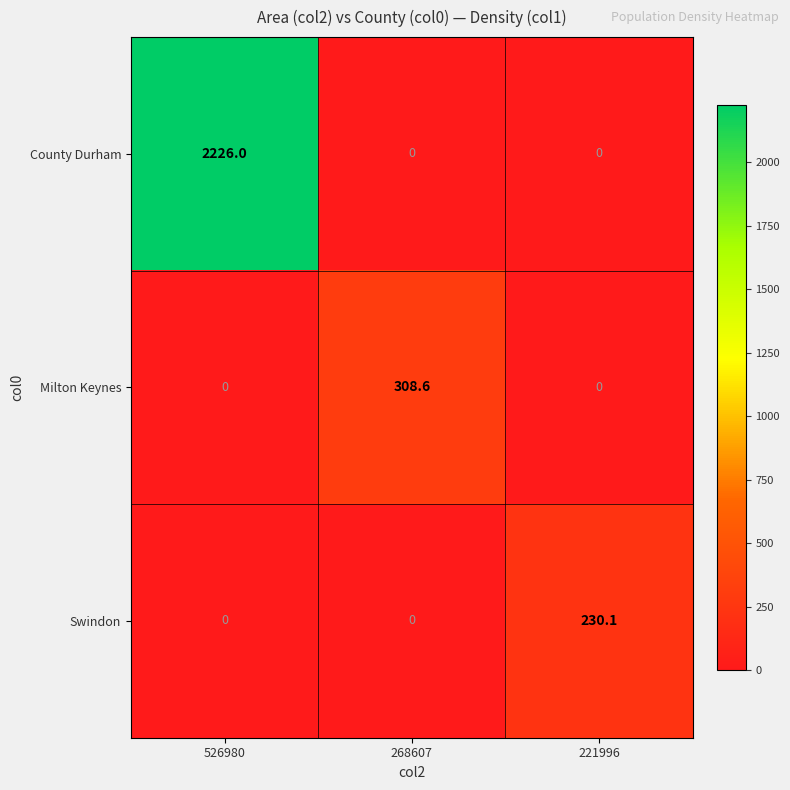

What is the total value across all series at 268607?

308.6